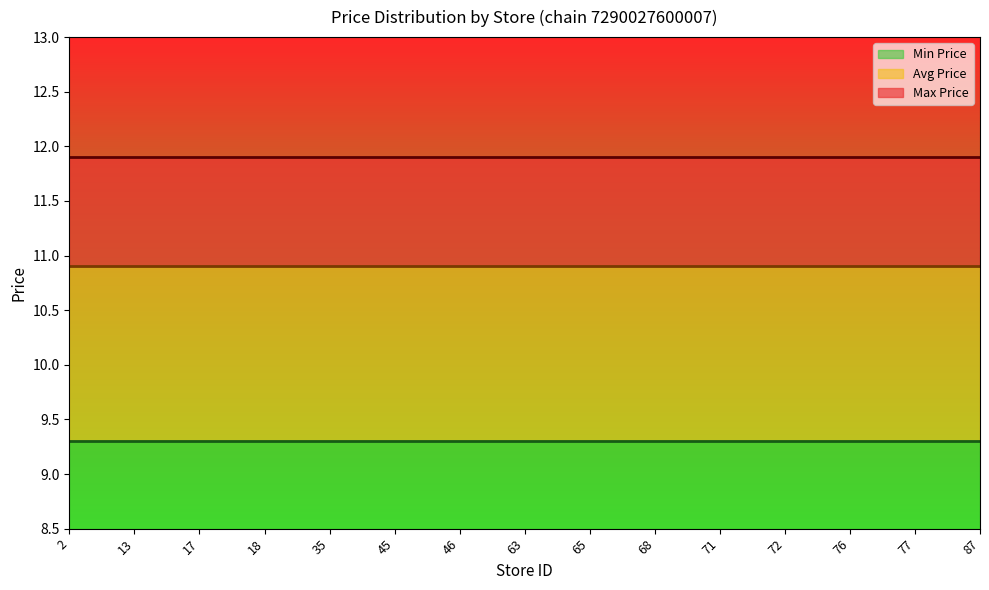

Reading right to left, list all the values displayed in this chart.

Min Price: 87=9.3	77=9.3	76=9.3	72=9.3	71=9.3	68=9.3	65=9.3	63=9.3	46=9.3	45=9.3	35=9.3	18=9.3	17=9.3	13=9.3	2=9.3
Avg Price: 87=10.9	77=10.9	76=10.9	72=10.9	71=10.9	68=10.9	65=10.9	63=10.9	46=10.9	45=10.9	35=10.9	18=10.9	17=10.9	13=10.9	2=10.9
Max Price: 87=11.9	77=11.9	76=11.9	72=11.9	71=11.9	68=11.9	65=11.9	63=11.9	46=11.9	45=11.9	35=11.9	18=11.9	17=11.9	13=11.9	2=11.9